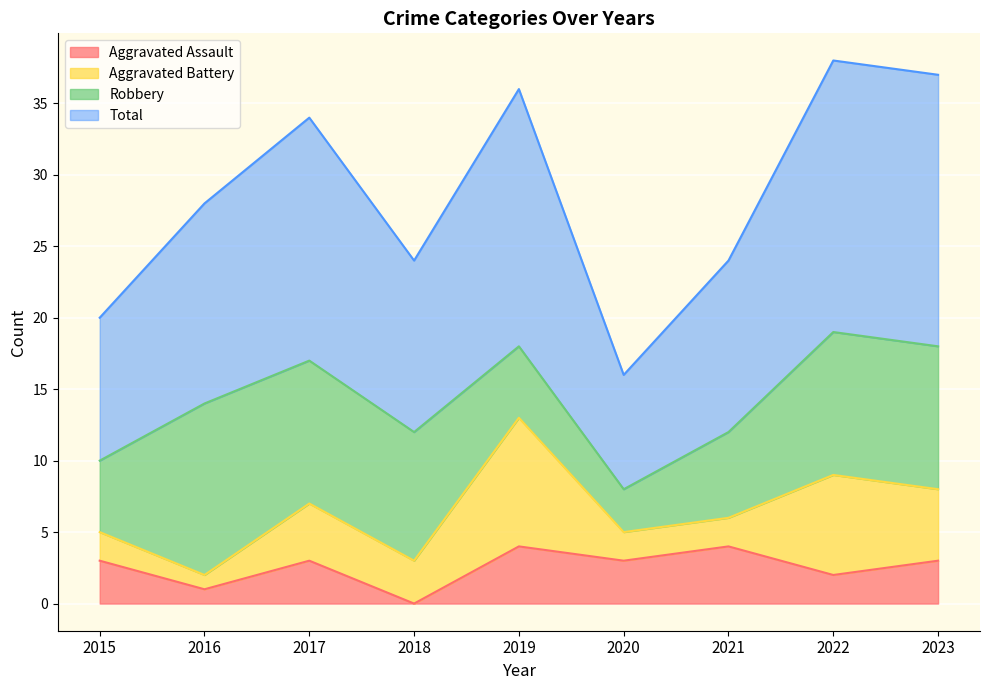

Which category has the lowest value in the Aggravated Assault series?

2018